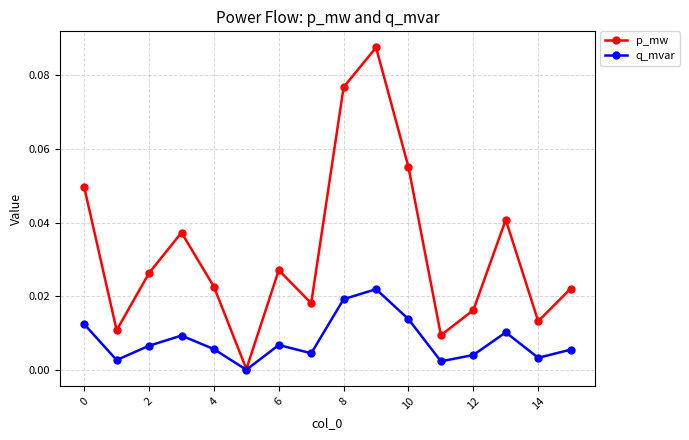

Which series has the largest total across all categories?

p_mw